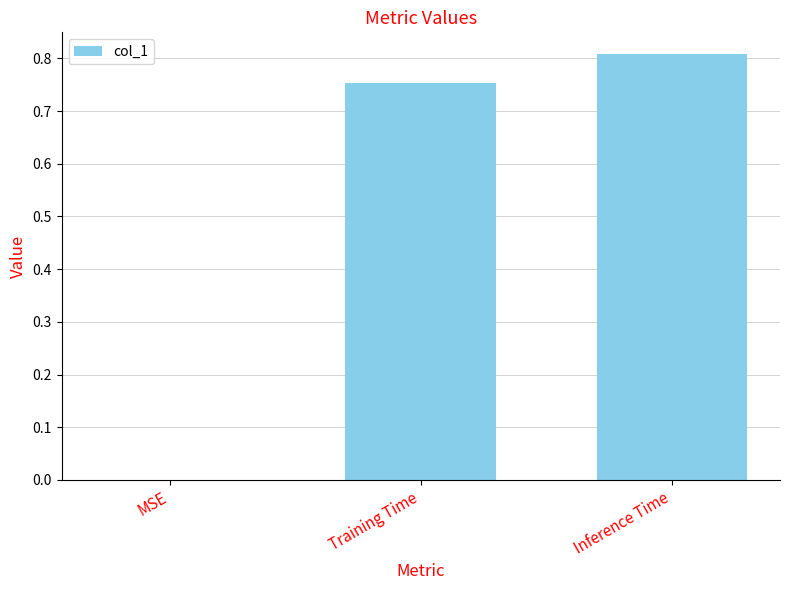

What is the sum of all values?

1.6